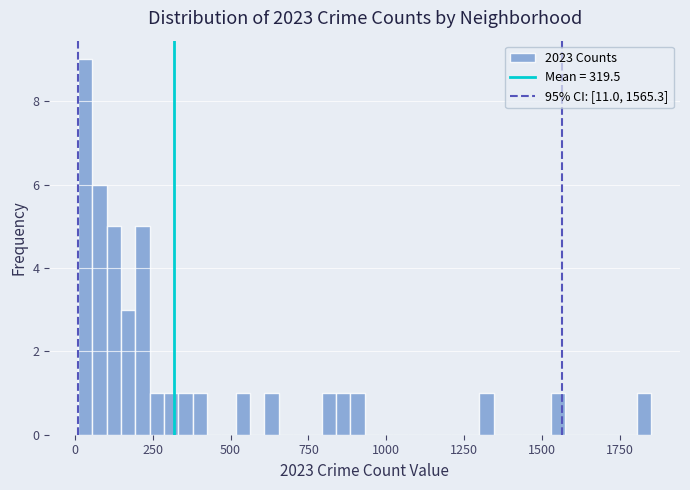

Read against the x-axis, roughly where is the centre of the tallest bar?

50